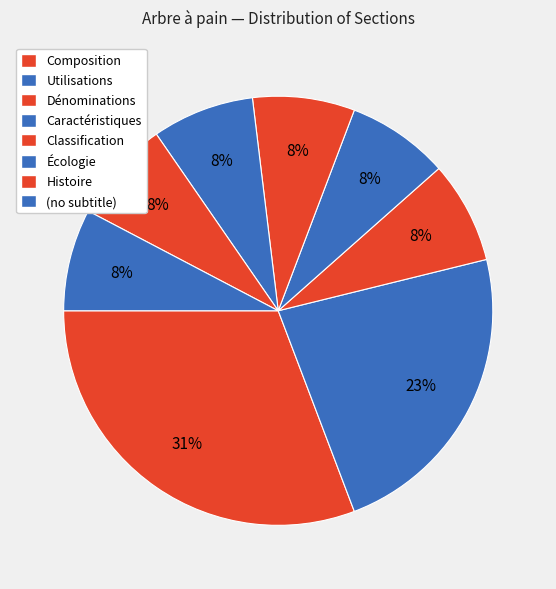

Approximately how many times larger is the value at Caractéristiques compared to Composition?

0.3